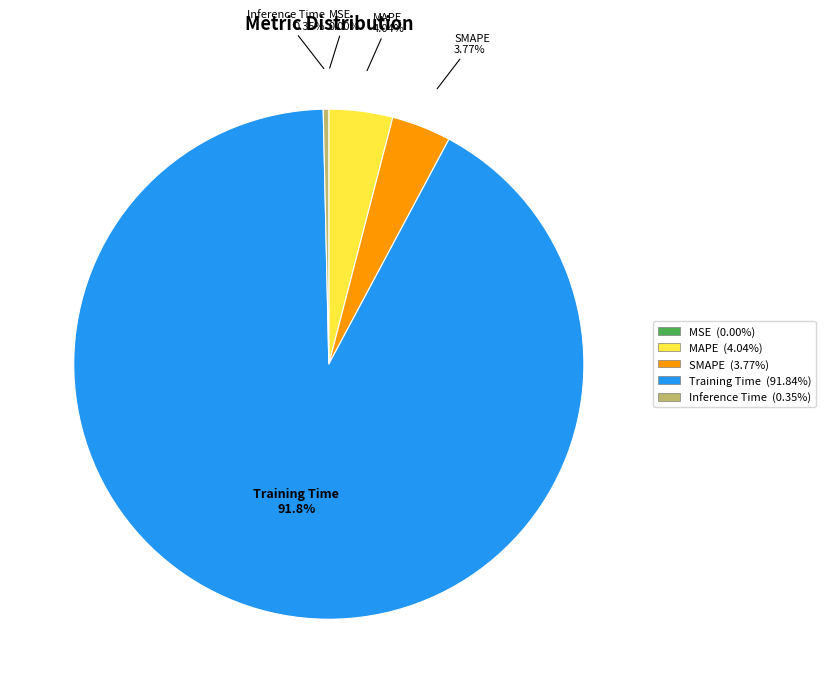

What is the largest slice in the pie chart?

Training Time